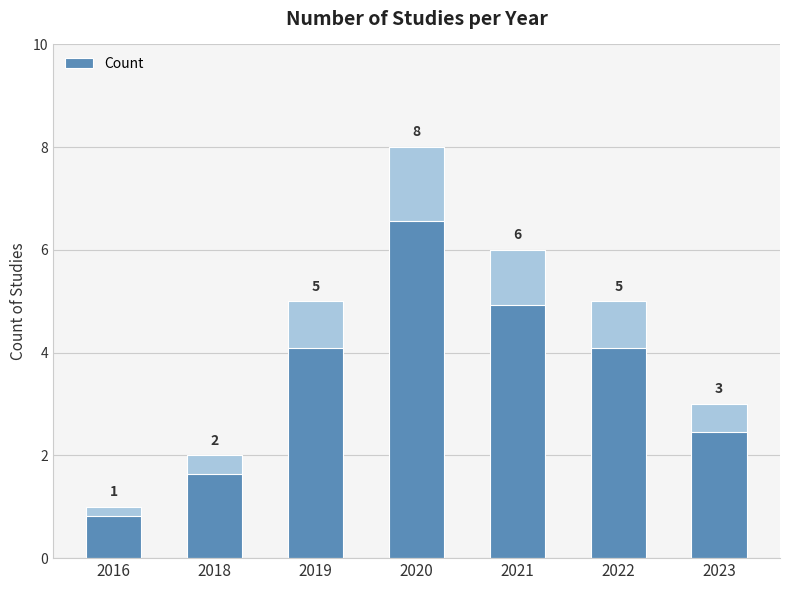

What is the greatest value displayed?

8